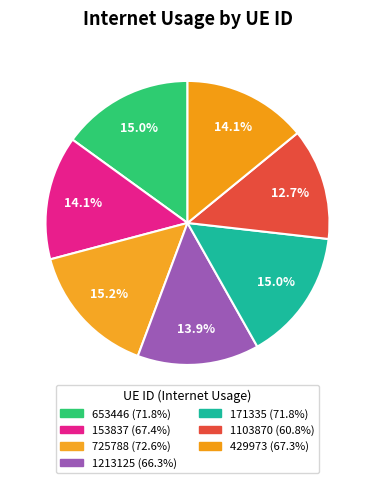

What is the smallest slice in the pie chart?

1103870